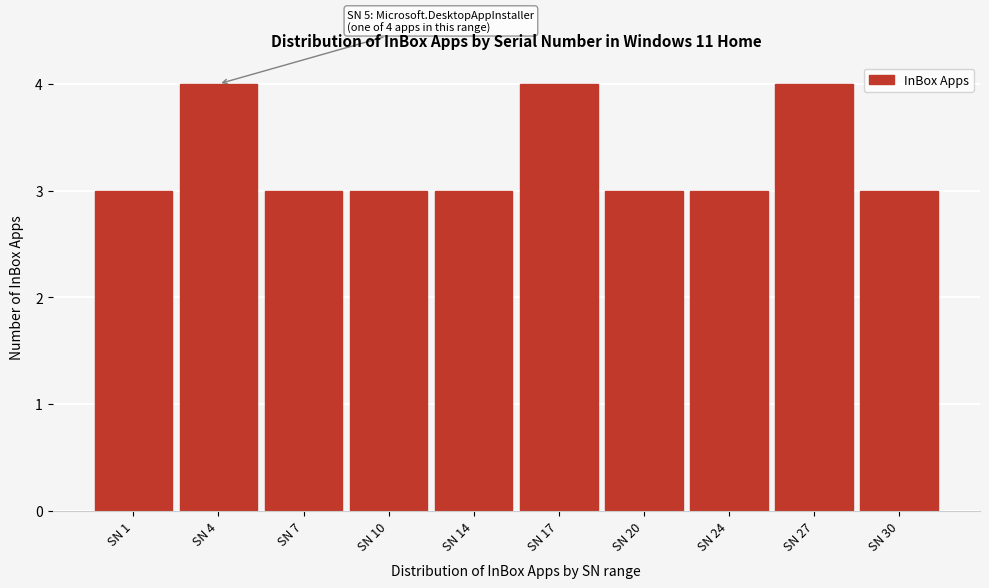

Reading left to right, transcribe all the data shown in this chart.

3	4	3	3	3	4	3	3	4	3